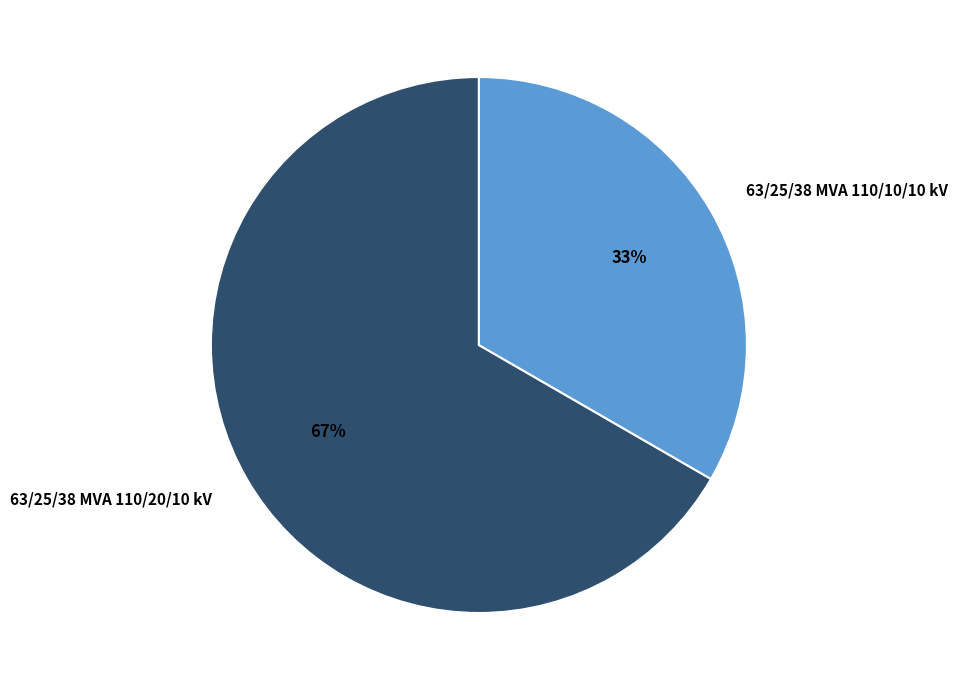

What is the largest slice in the pie chart?

63/25/38 MVA 110/20/10 kV